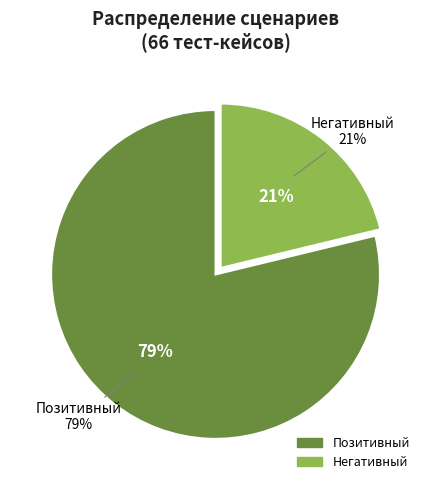

What percentage is the Позитивный slice, to the nearest percent?

79%